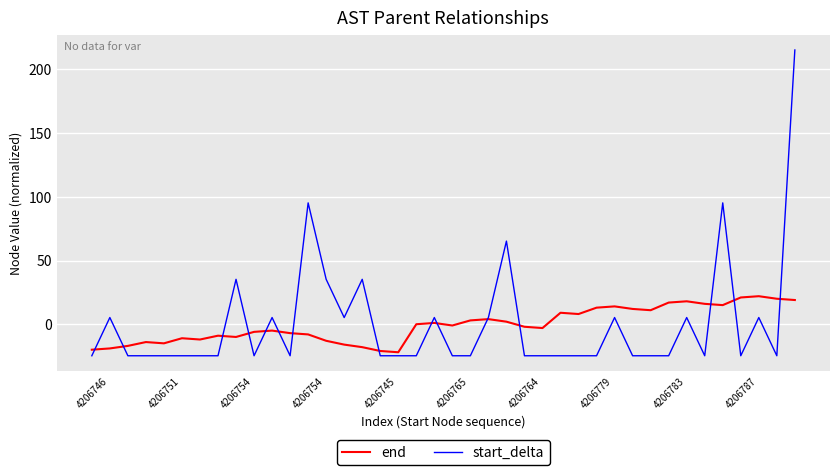

What are all the series names shown in the legend?

end, start_delta